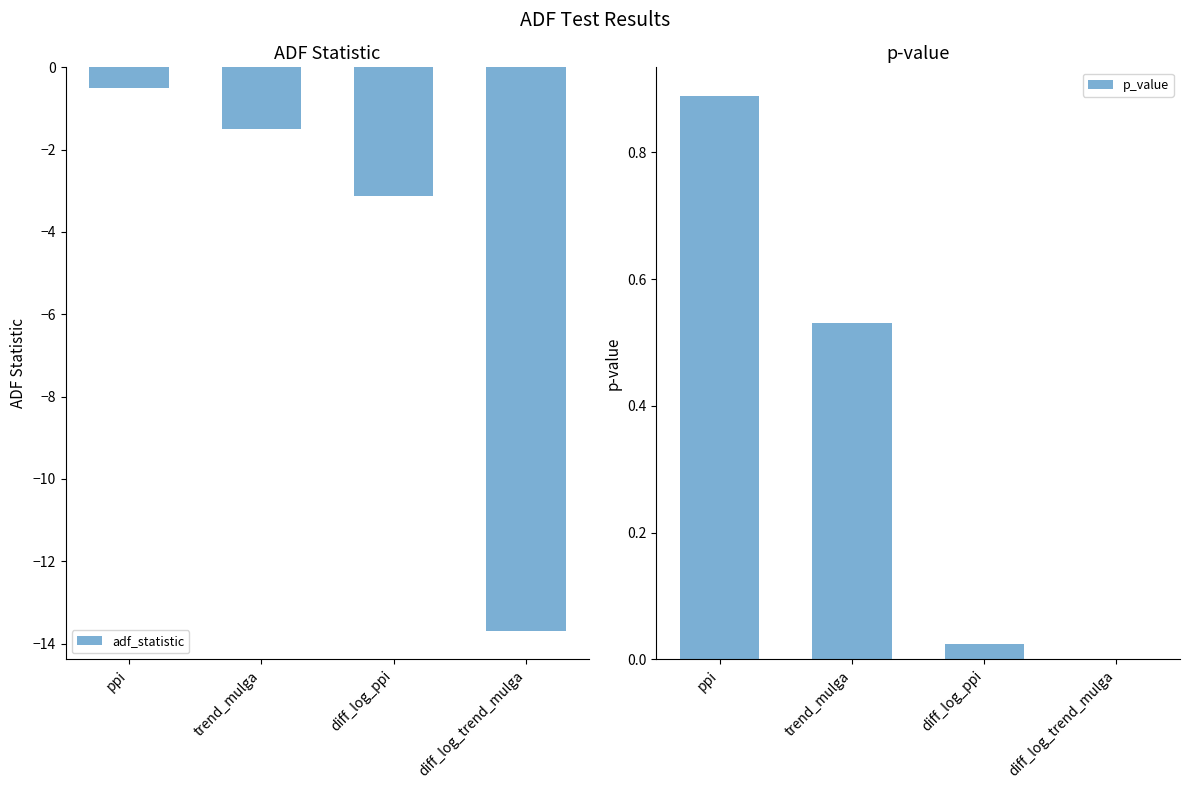

Rank the categories by adf_statistic value from highest to lowest.

ppi, trend_mulga, diff_log_ppi, diff_log_trend_mulga